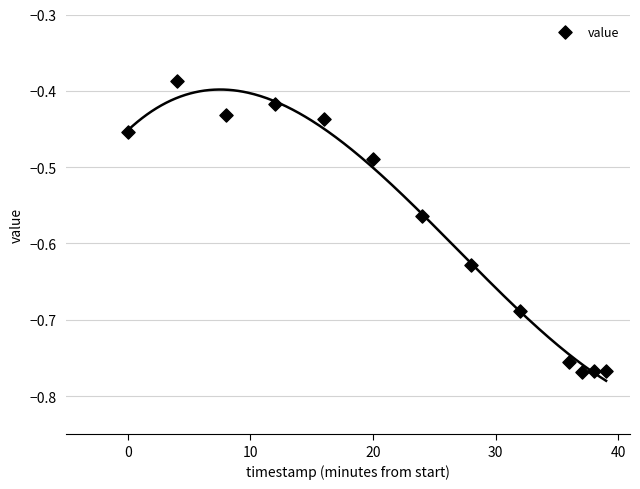

What is the range of X values (max minus min)?

39.0